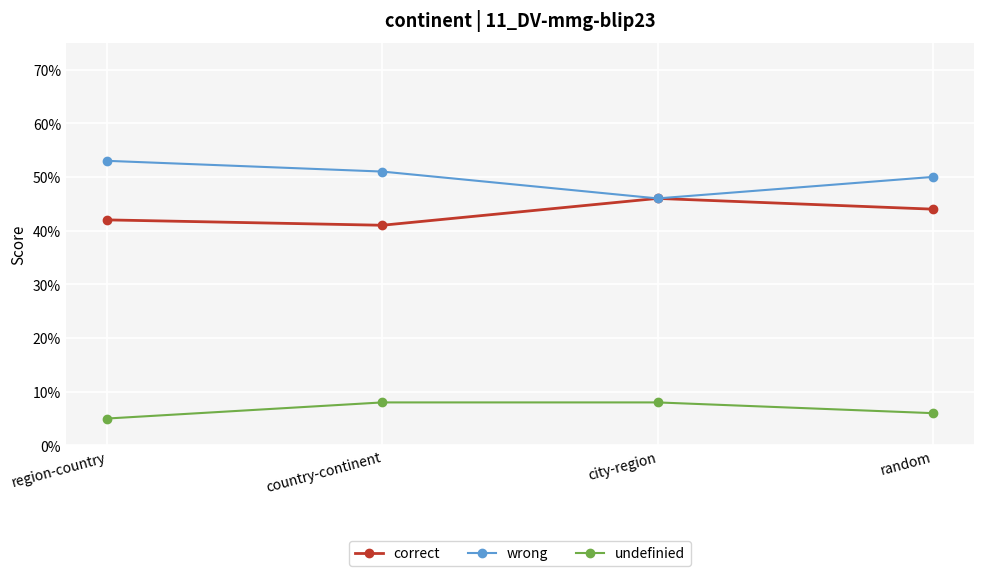

What is the sum of all correct values?

1.7